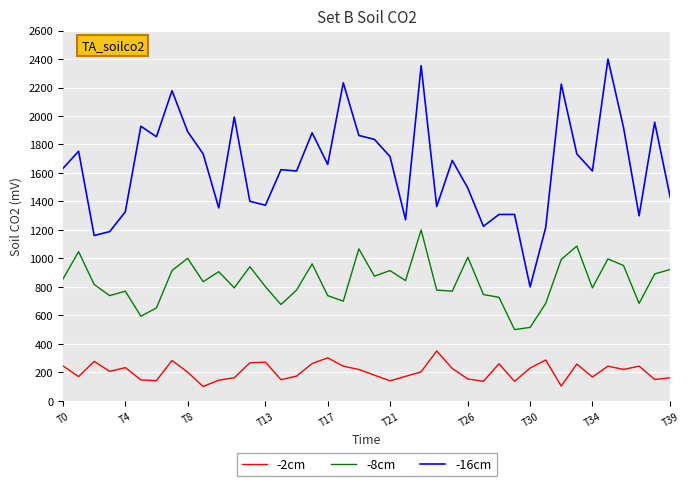

What is the highest value of the -8cm series?

1200.0